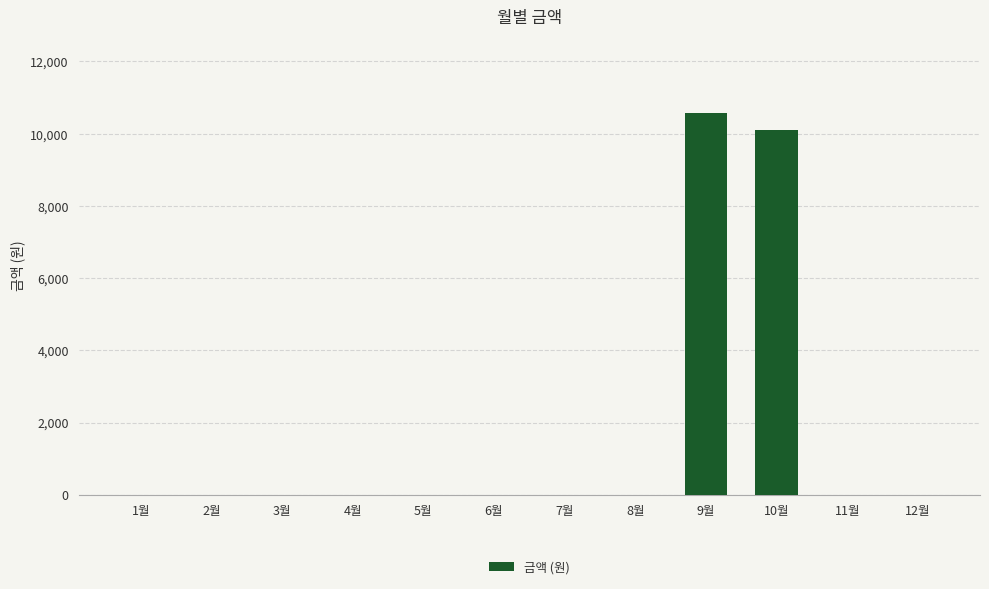

How many values exceed 0?

2